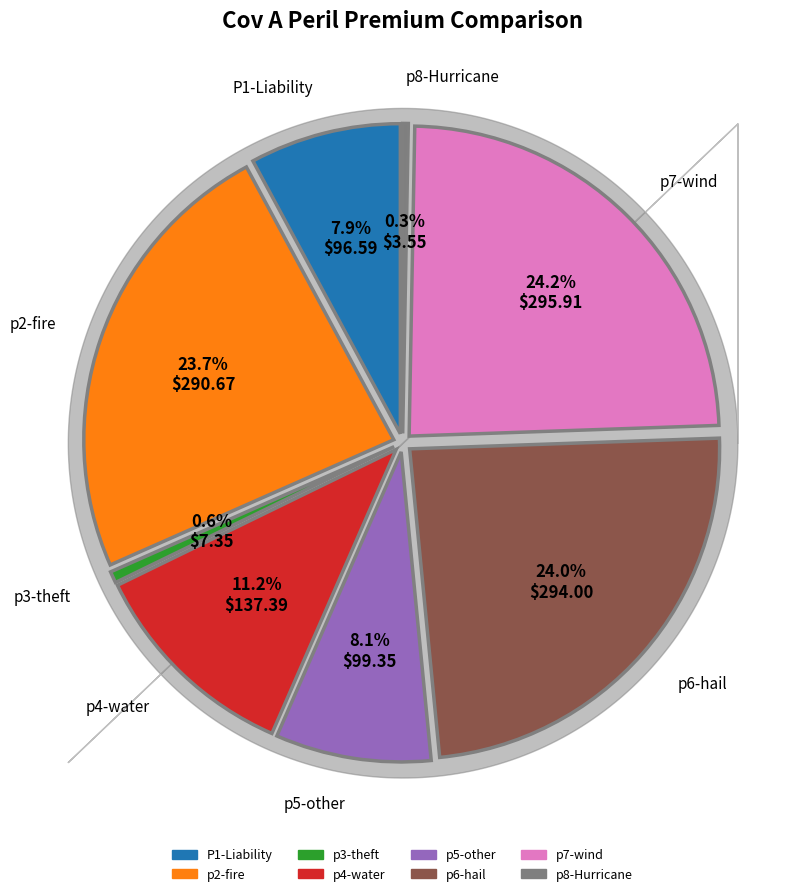

Is the sum of p4-water and p6-hail greater than half?

No